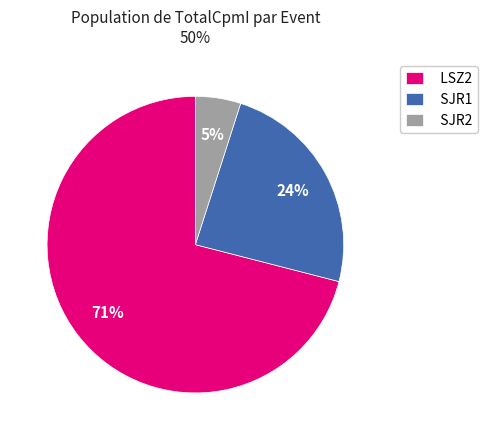

True or false: LSZ2 accounts for 80% of the total.

False